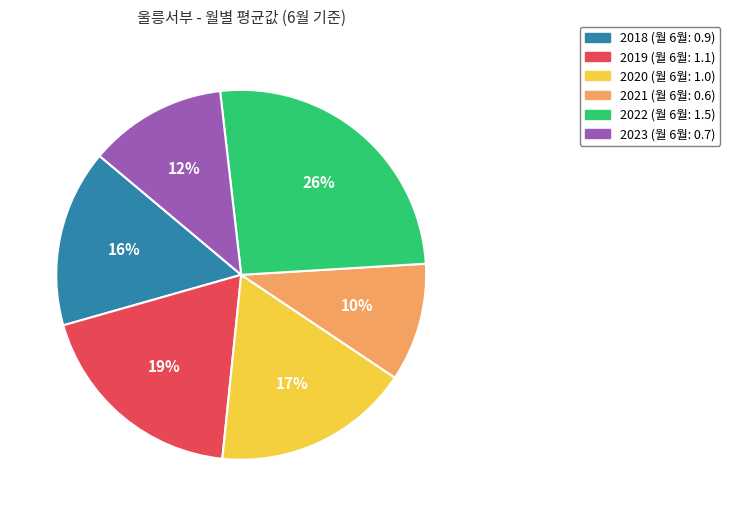

To the nearest percent, what percentage of the pie is 2018?

16%